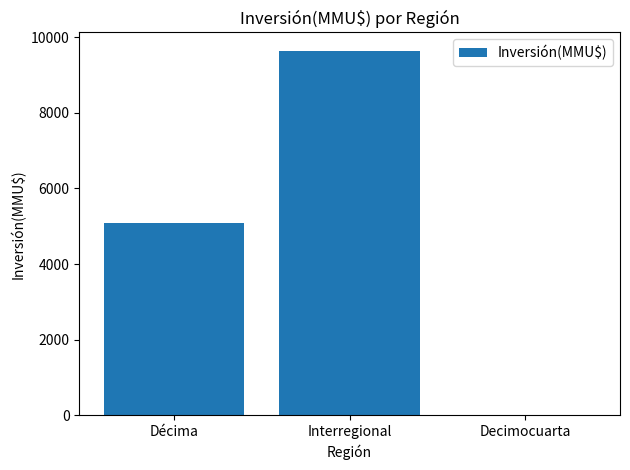

What is the sum of all values?

14720